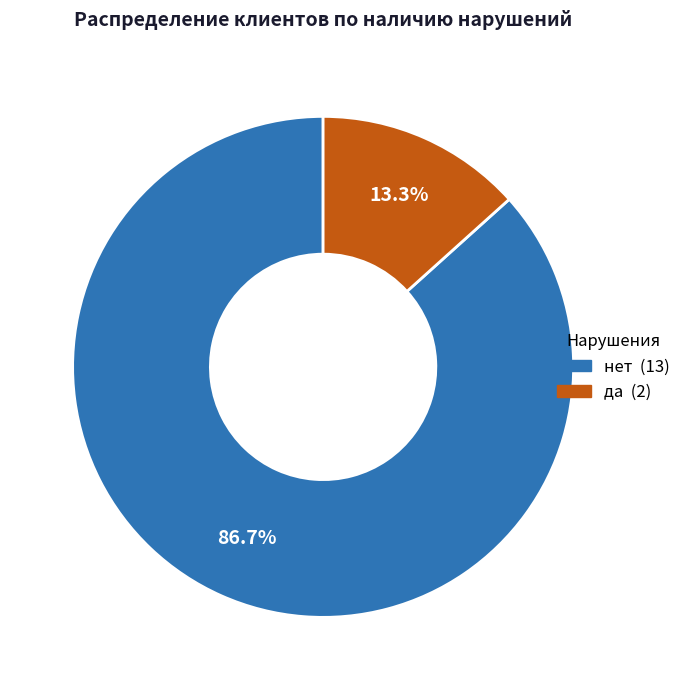

Is it true that да is 13% of the pie?

True